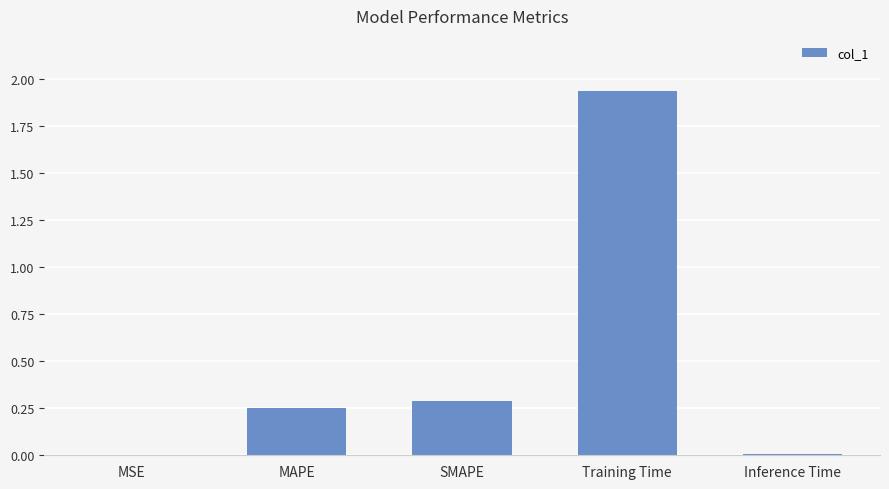

At which category does the chart reach its peak across all series?

Training Time